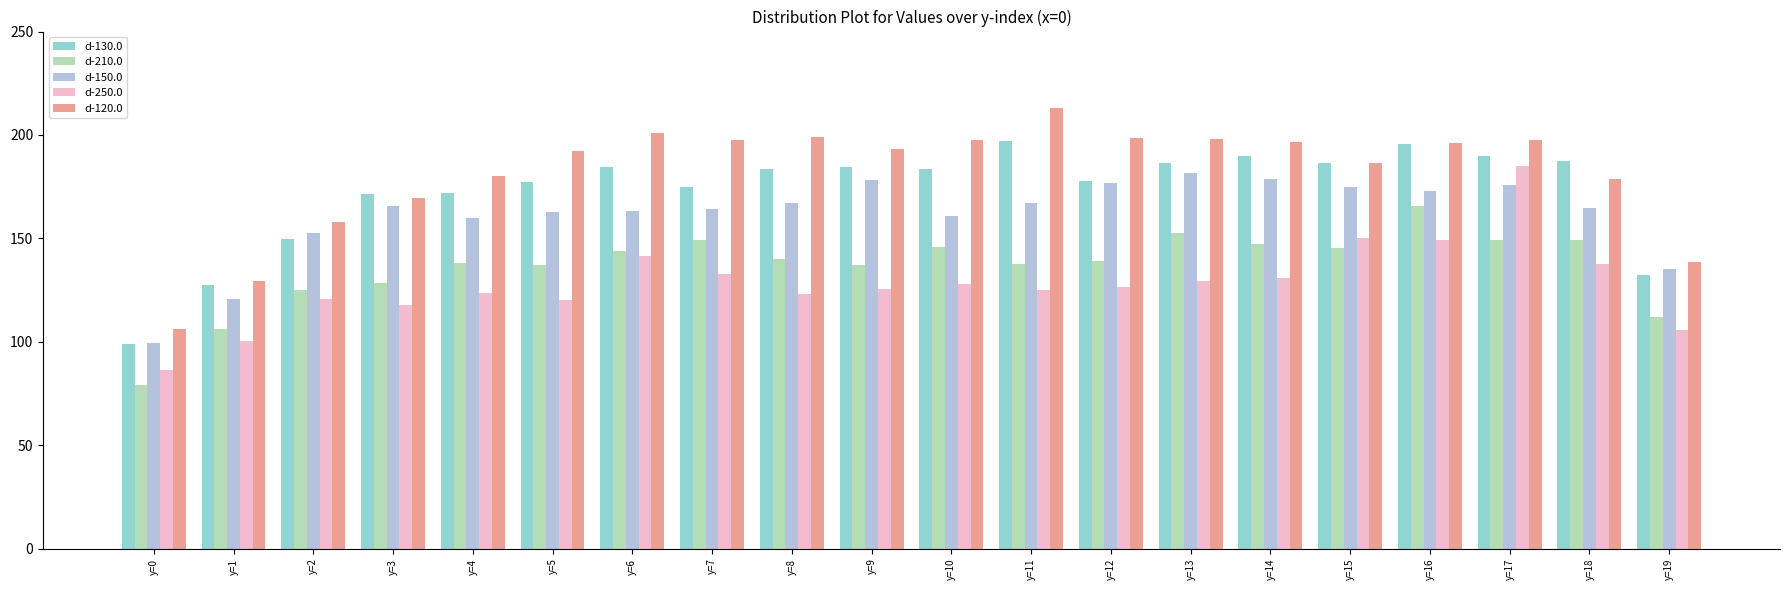

How many series are shown in this chart?

5